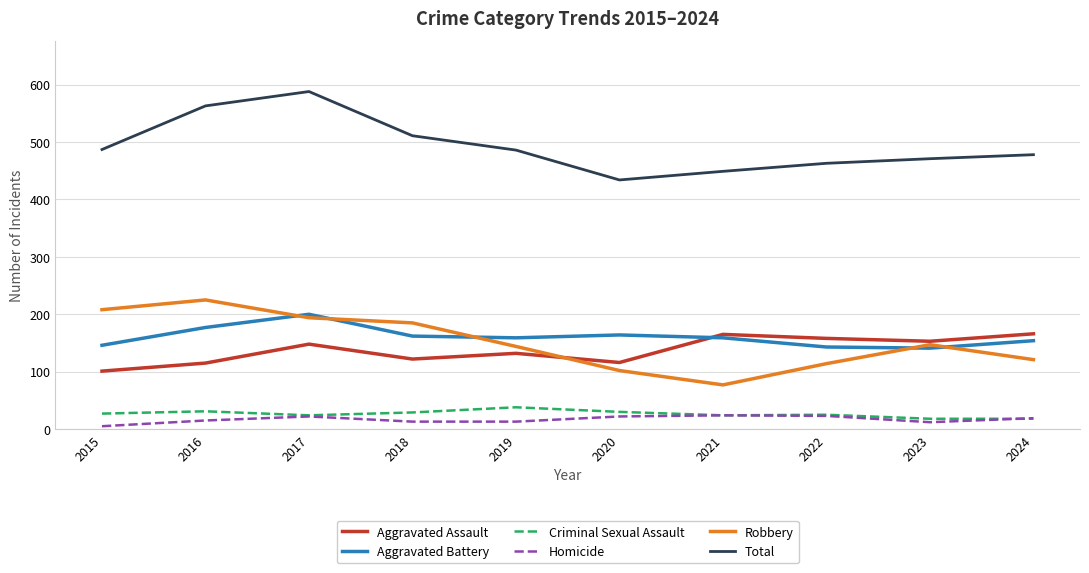

What is the difference between the maximum and minimum values in the Aggravated Battery series?

59